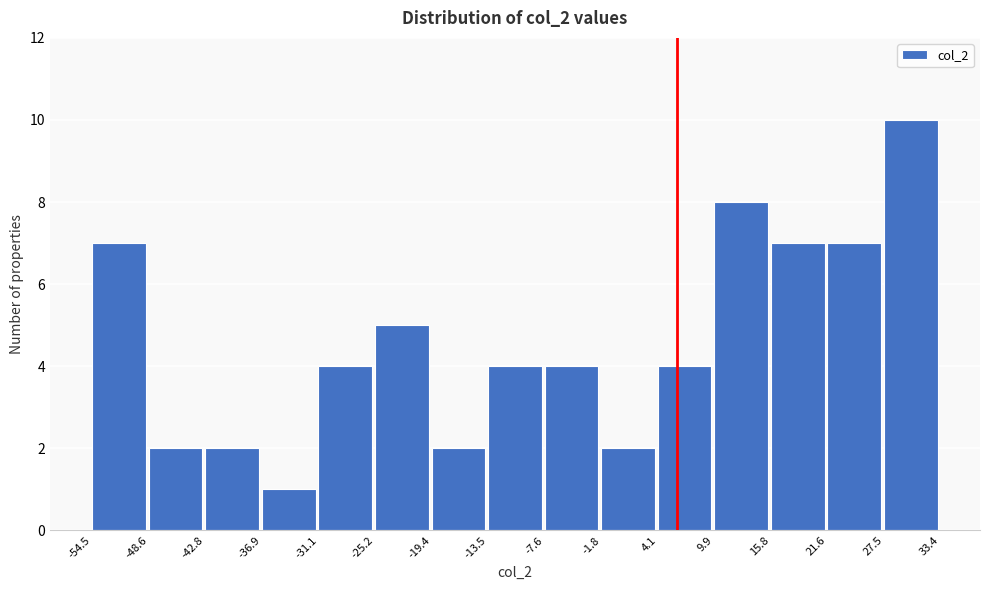

How tall is the bar that spans -42.8 to -36.9 on the x-axis? The values are not printed on the chart, so give them approximately, as read against the axis.

2